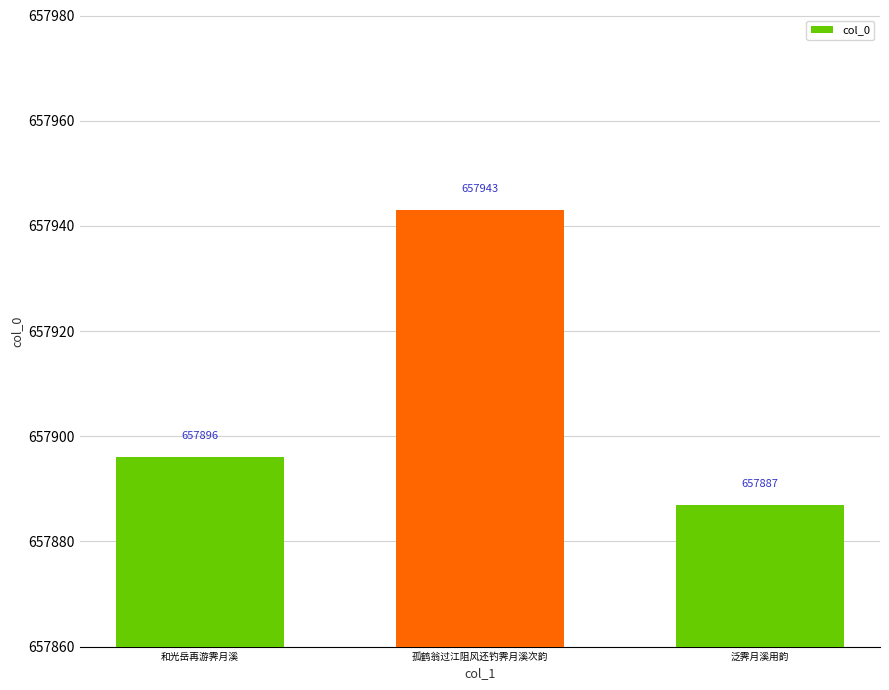

Is it true that the value at 泛霁月溪用韵 is 657887?

True